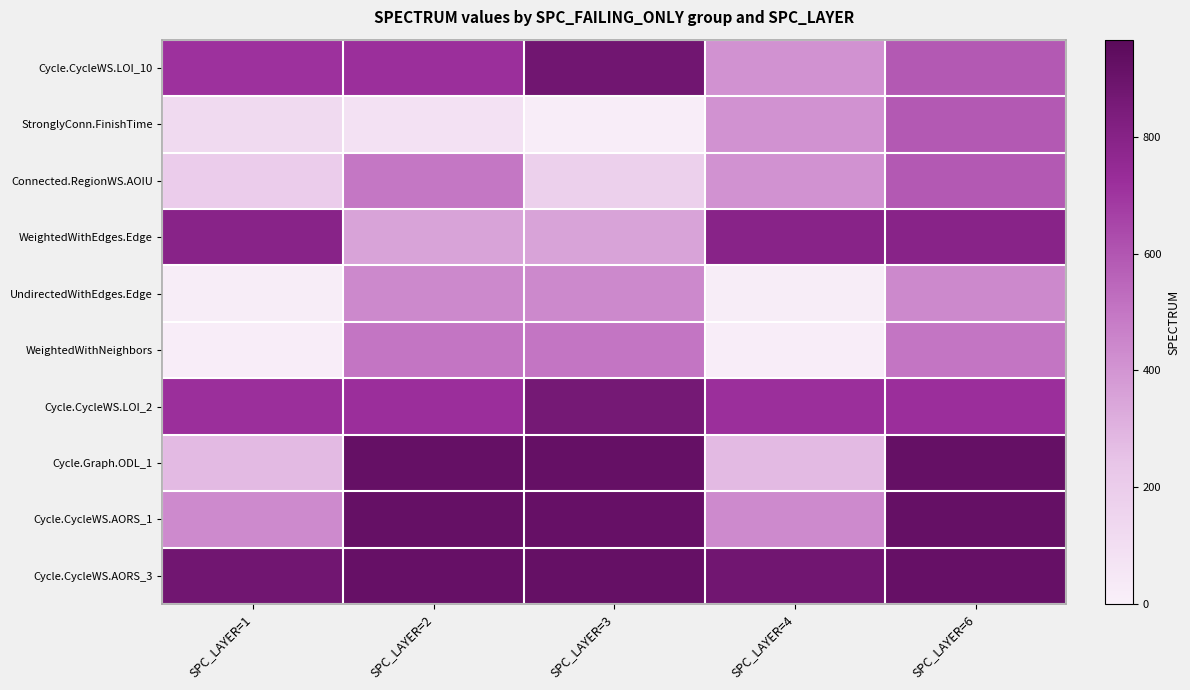

Reading left to right, extract all data points from this chart.

Cycle.CycleWS.LOI_10: SPC_LAYER=1=712	SPC_LAYER=2=720	SPC_LAYER=3=879	SPC_LAYER=4=411	SPC_LAYER=6=590
StronglyConn.FinishTime: SPC_LAYER=1=124	SPC_LAYER=2=86	SPC_LAYER=3=13	SPC_LAYER=4=411	SPC_LAYER=6=590
Connected.RegionWS.AOIU: SPC_LAYER=1=197	SPC_LAYER=2=496	SPC_LAYER=3=177	SPC_LAYER=4=411	SPC_LAYER=6=590
WeightedWithEdges.Edge: SPC_LAYER=1=792	SPC_LAYER=2=351	SPC_LAYER=3=351	SPC_LAYER=4=792	SPC_LAYER=6=792
UndirectedWithEdges.Edge: SPC_LAYER=1=16	SPC_LAYER=2=441	SPC_LAYER=3=441	SPC_LAYER=4=16	SPC_LAYER=6=441
WeightedWithNeighbors: SPC_LAYER=1=14	SPC_LAYER=2=502	SPC_LAYER=3=502	SPC_LAYER=4=14	SPC_LAYER=6=502
Cycle.CycleWS.LOI_2: SPC_LAYER=1=720	SPC_LAYER=2=721	SPC_LAYER=3=864	SPC_LAYER=4=720	SPC_LAYER=6=721
Cycle.Graph.ODL_1: SPC_LAYER=1=277	SPC_LAYER=2=921	SPC_LAYER=3=921	SPC_LAYER=4=277	SPC_LAYER=6=921
Cycle.CycleWS.AORS_1: SPC_LAYER=1=436	SPC_LAYER=2=921	SPC_LAYER=3=918	SPC_LAYER=4=436	SPC_LAYER=6=921
Cycle.CycleWS.AORS_3: SPC_LAYER=1=879	SPC_LAYER=2=918	SPC_LAYER=3=921	SPC_LAYER=4=879	SPC_LAYER=6=918